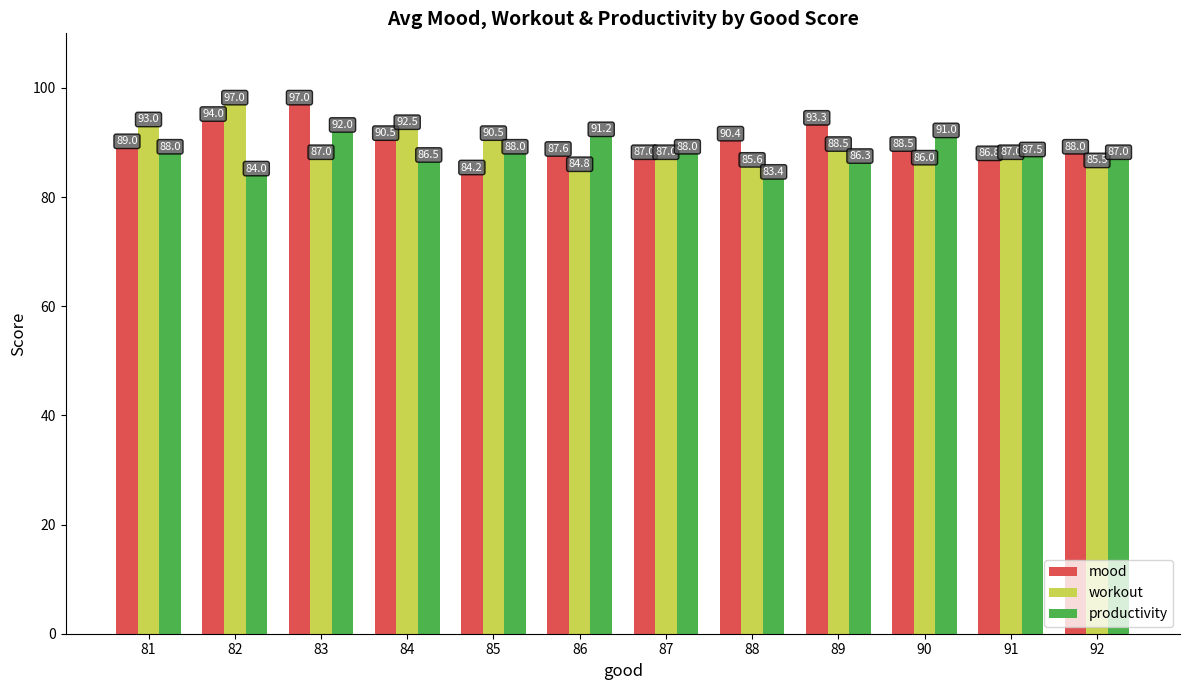

At which label does workout first exceed 87?

81